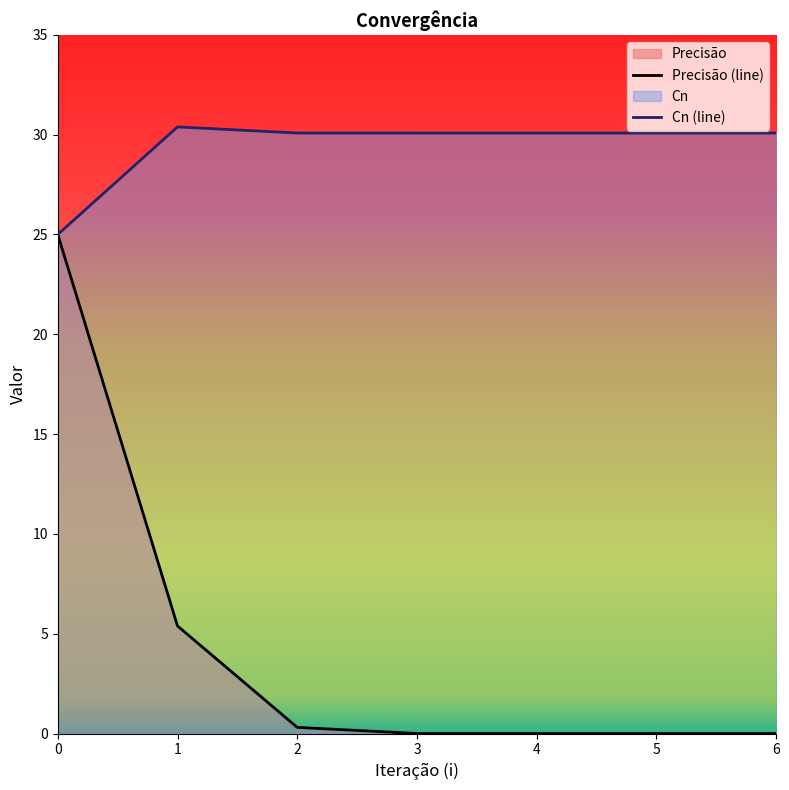

True or false: Cn and Precisão cross at least once.

False